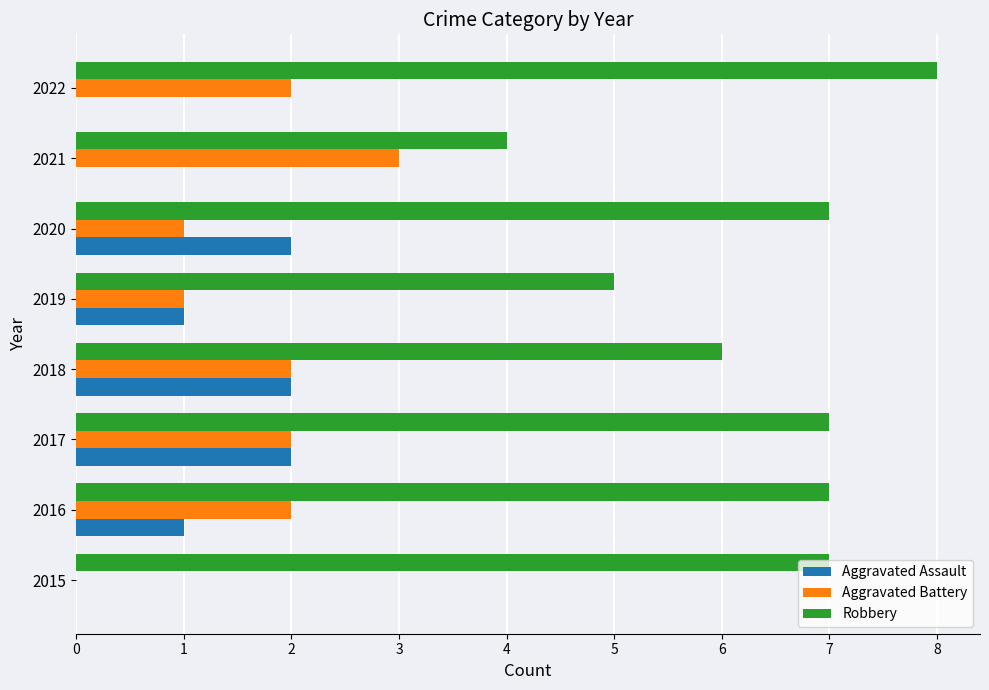

The Aggravated Assault series shows 2 at 2018. True or false?

True